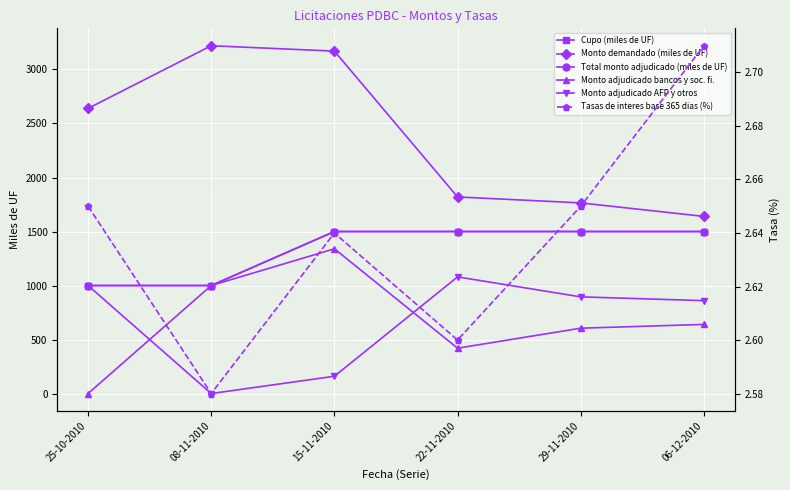

At which category is the sum across all series the highest?

15-11-2010